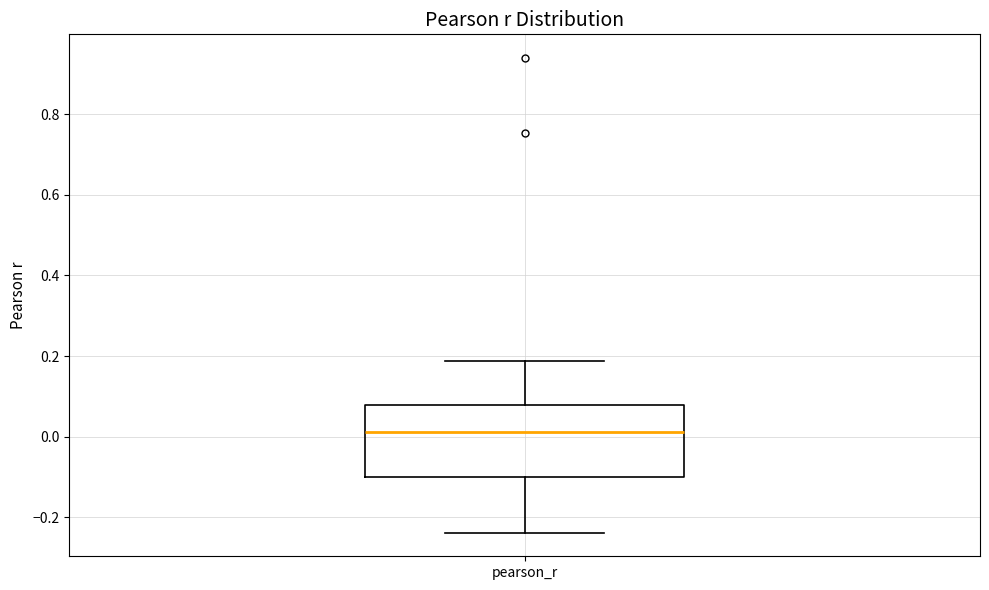

Where does the upper whisker of the box for pearson_r end on the y-axis? The values are not printed on the chart, so give them approximately, as read against the axis.

0.18